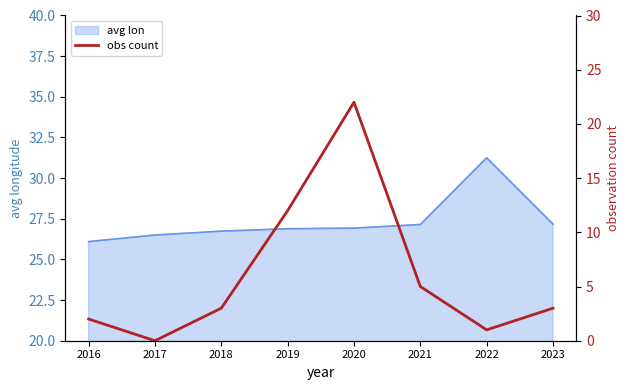

How many data points does each series have?

8